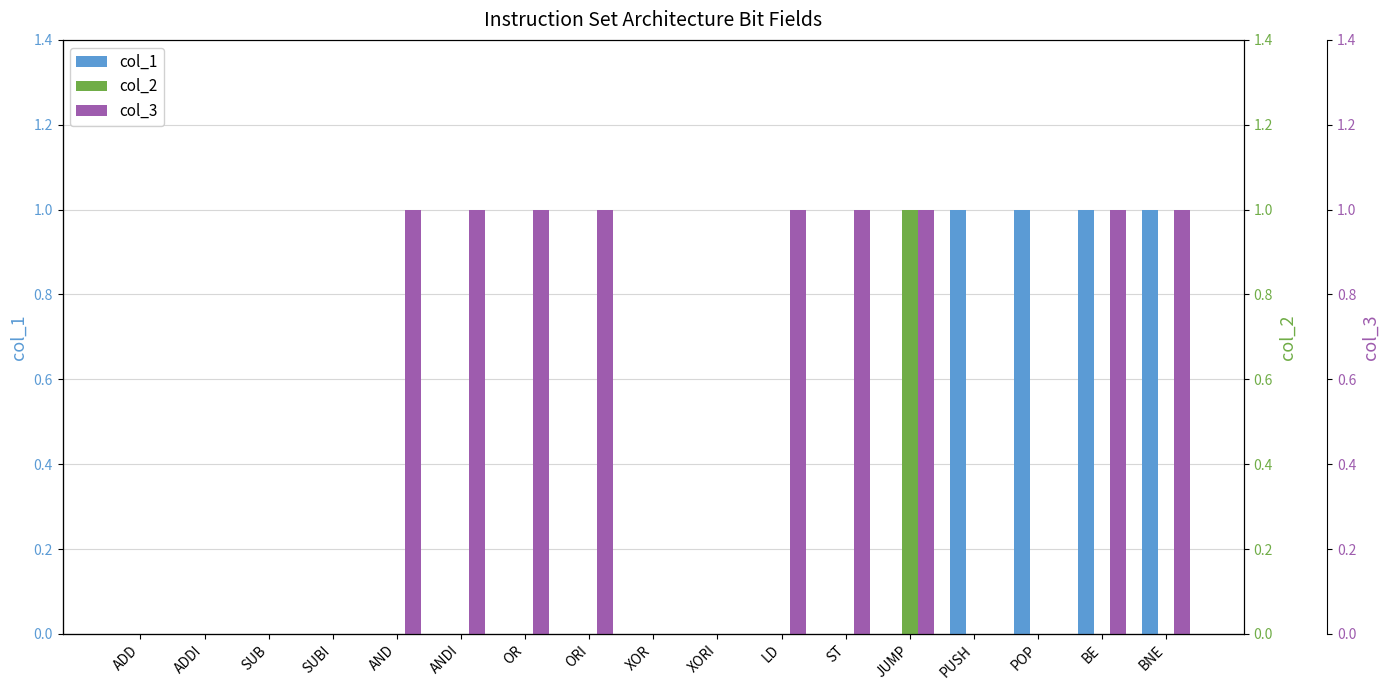

The value of col_2 at XOR is 0. True or false?

True